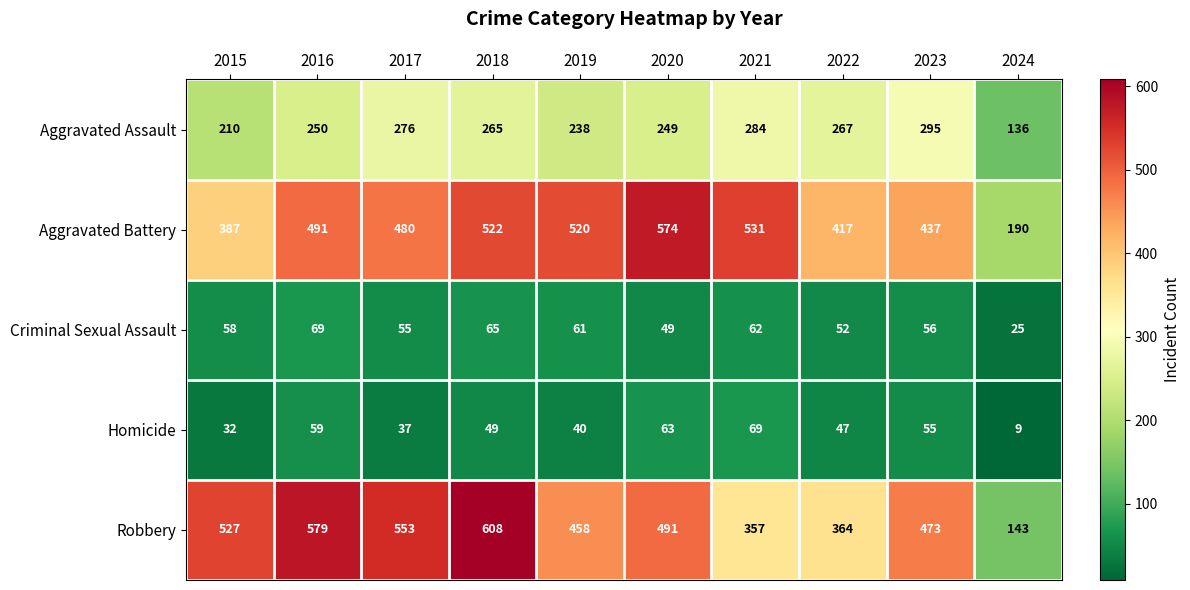

What is the smallest value displayed?

9